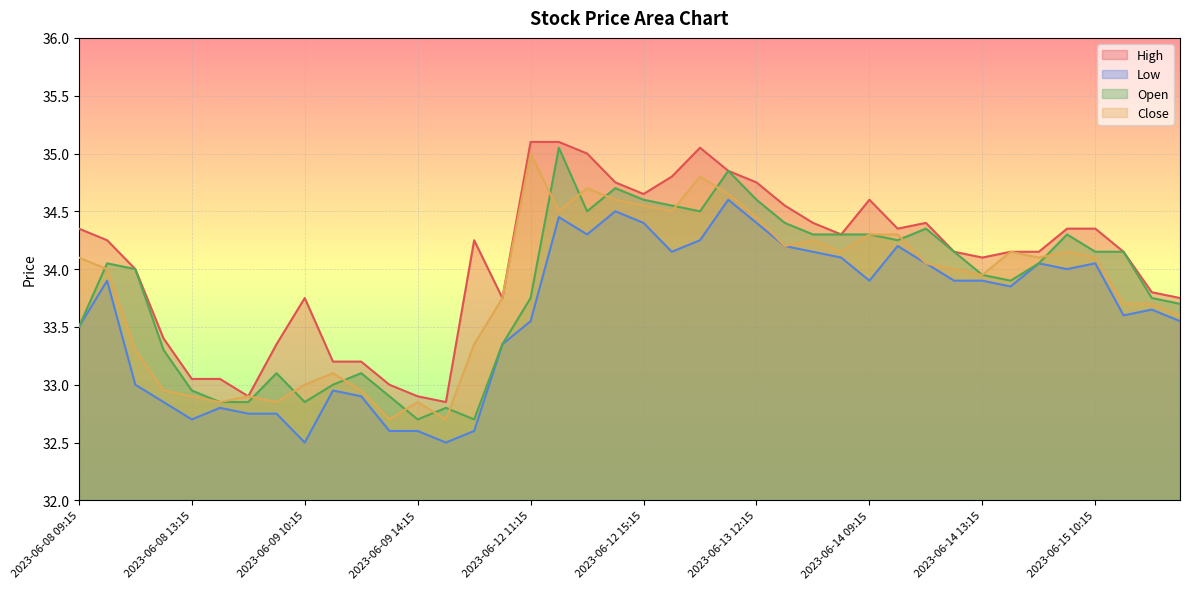

What position from the left is 2023-06-14 13:15?

33